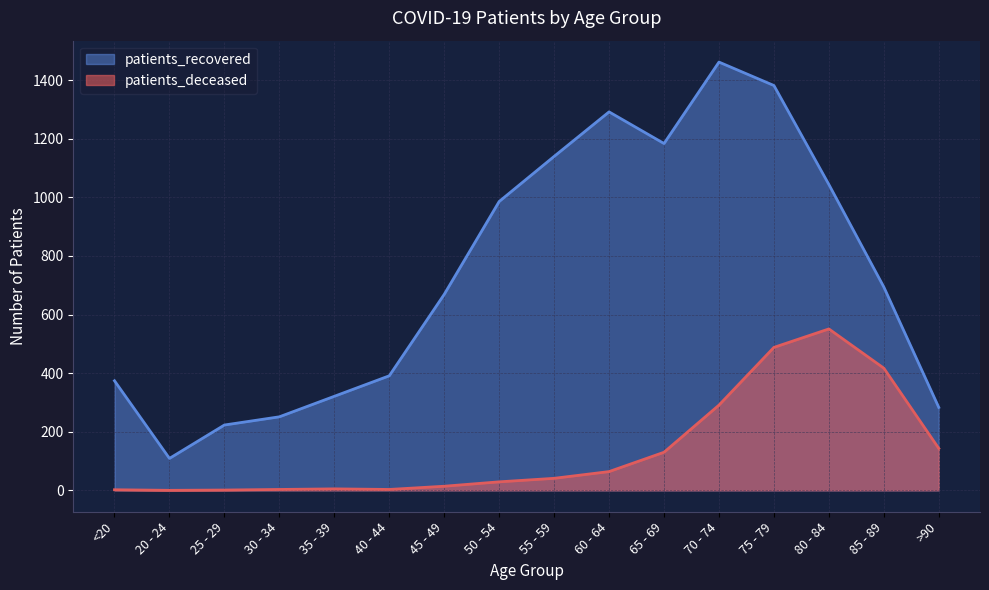

At which label does patients_recovered first exceed 694?

50 - 54